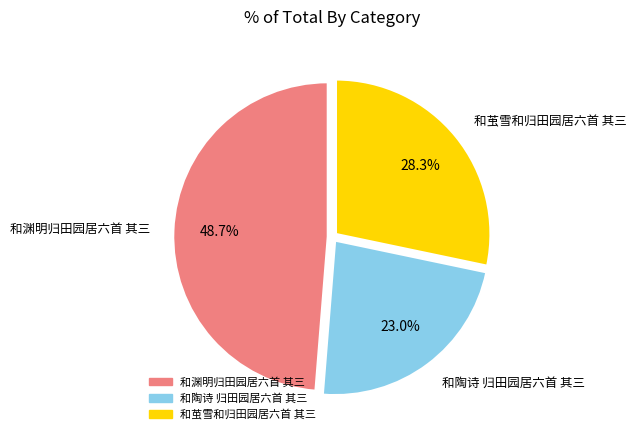

What is the total percentage of 和茧雪和归田园居六首 其三 and 和陶诗 归田园居六首 其三?

51.3%